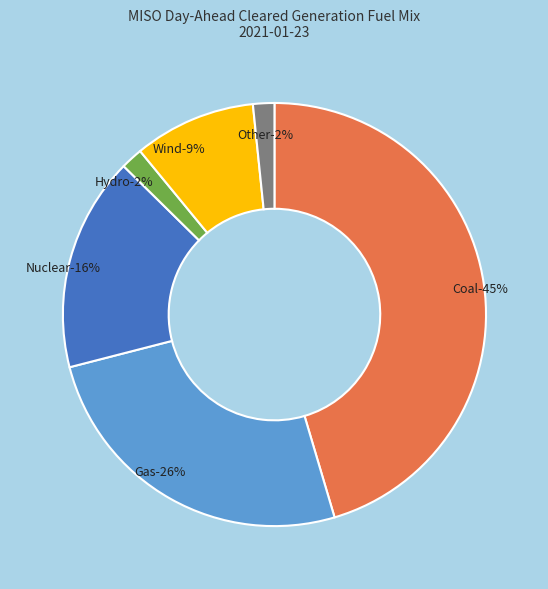

What percentage do Wind and Other together represent?

10.9%